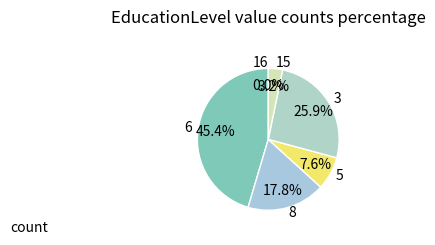

How many slices are in this pie chart?

6